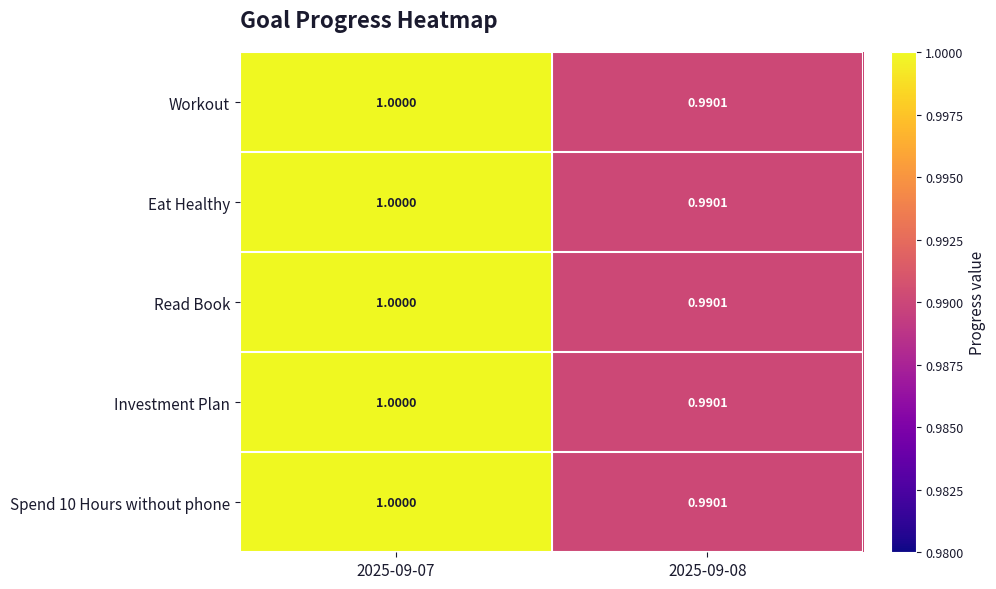

How many series are shown in this chart?

5